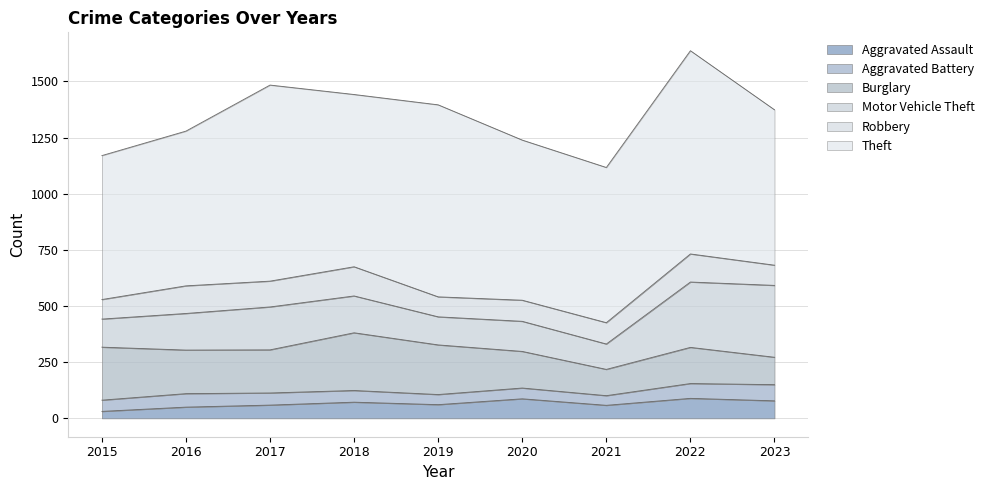

True or false: Theft and Aggravated Battery intersect in this chart.

False